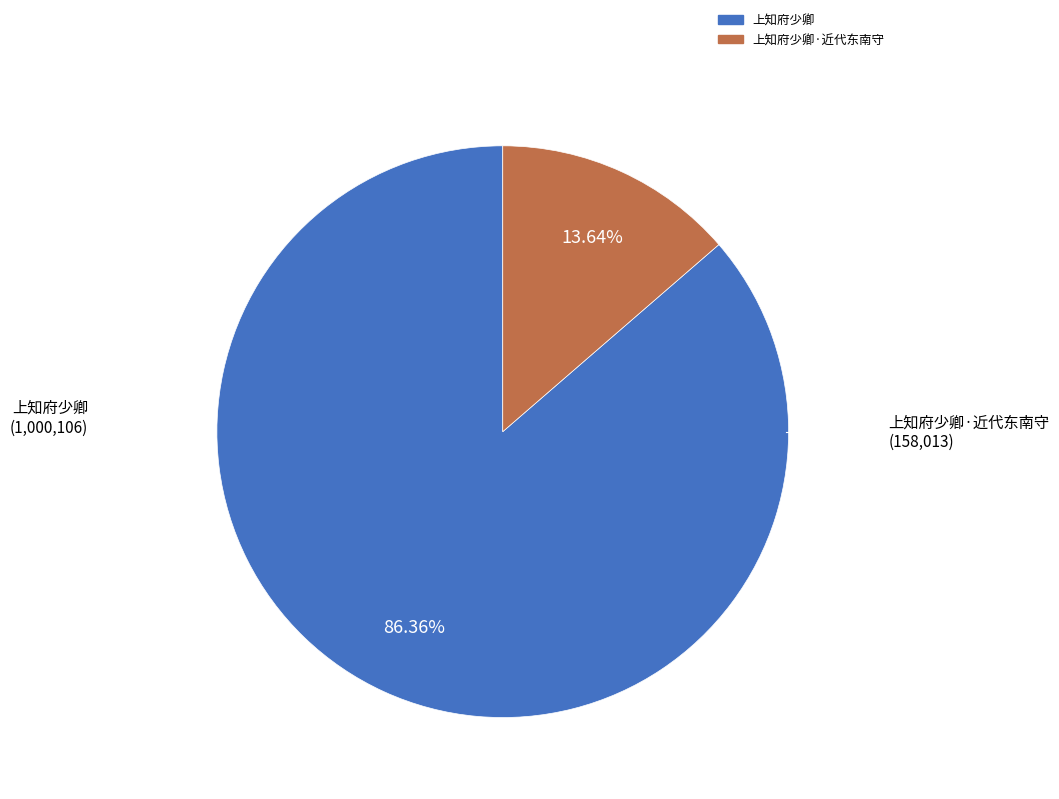

Is there a majority slice in this chart?

Yes